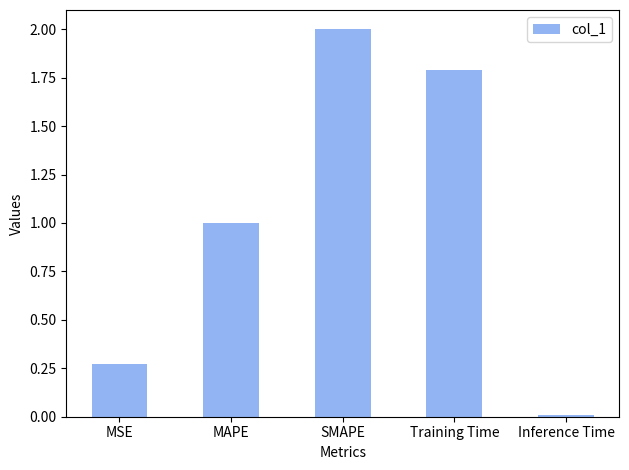

How many bars are there in total?

5